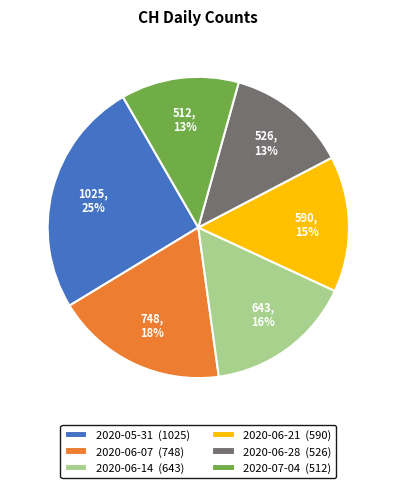

Is it true that 2020-07-04 (512) is 13% of the pie?

True